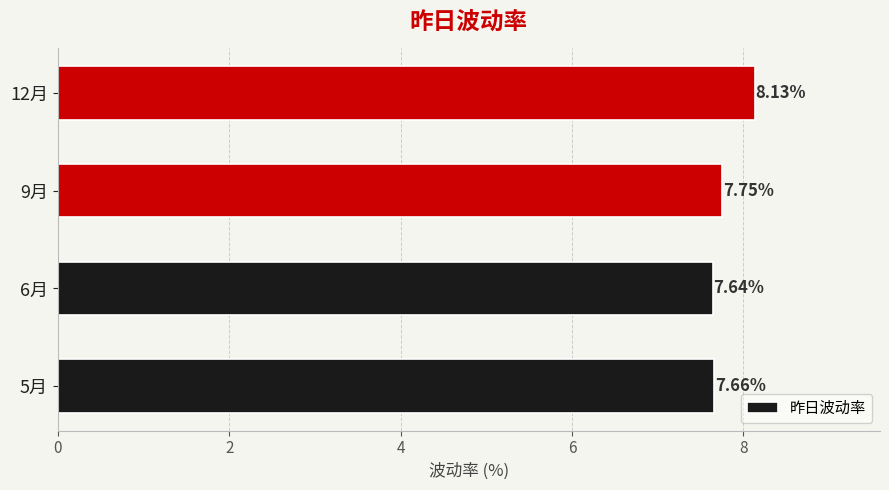

Are the bars grouped side by side (vs. stacked)?

No